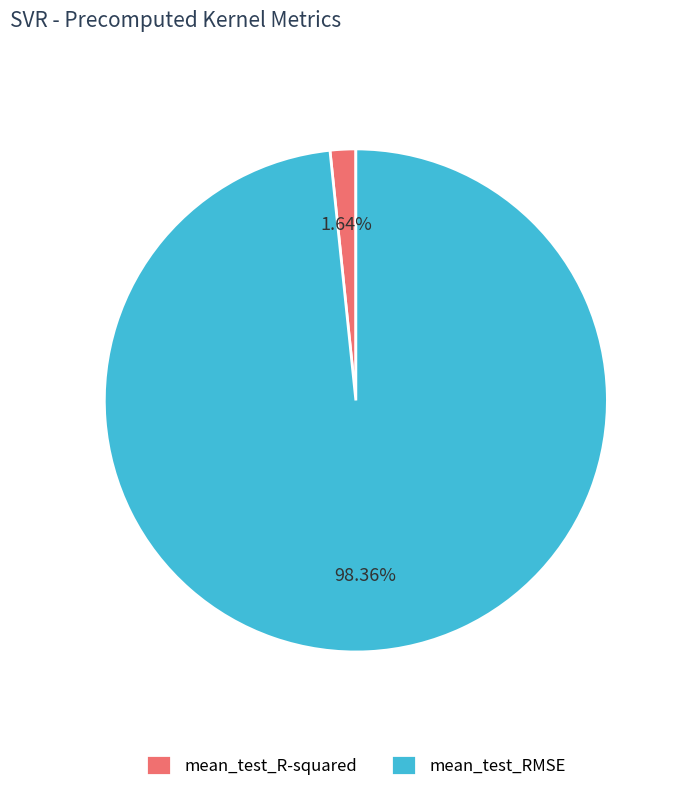

Rank the categories by value from highest to lowest.

mean_test_RMSE, mean_test_R-squared